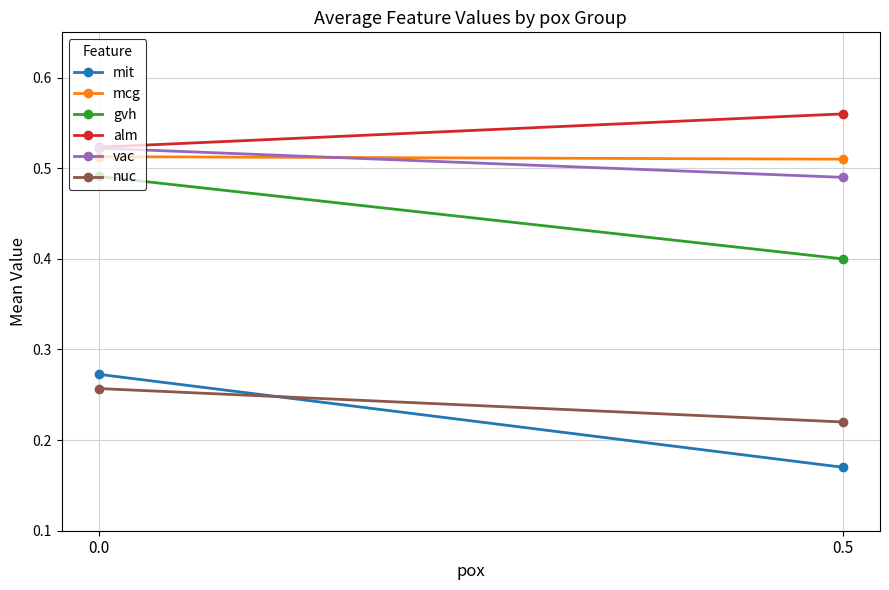

Reading left to right, what are all the values shown in this chart?

mit: 0.0=0.3	0.5=0.2
mcg: 0.0=0.5	0.5=0.5
gvh: 0.0=0.5	0.5=0.4
alm: 0.0=0.5	0.5=0.6
vac: 0.0=0.5	0.5=0.5
nuc: 0.0=0.3	0.5=0.2